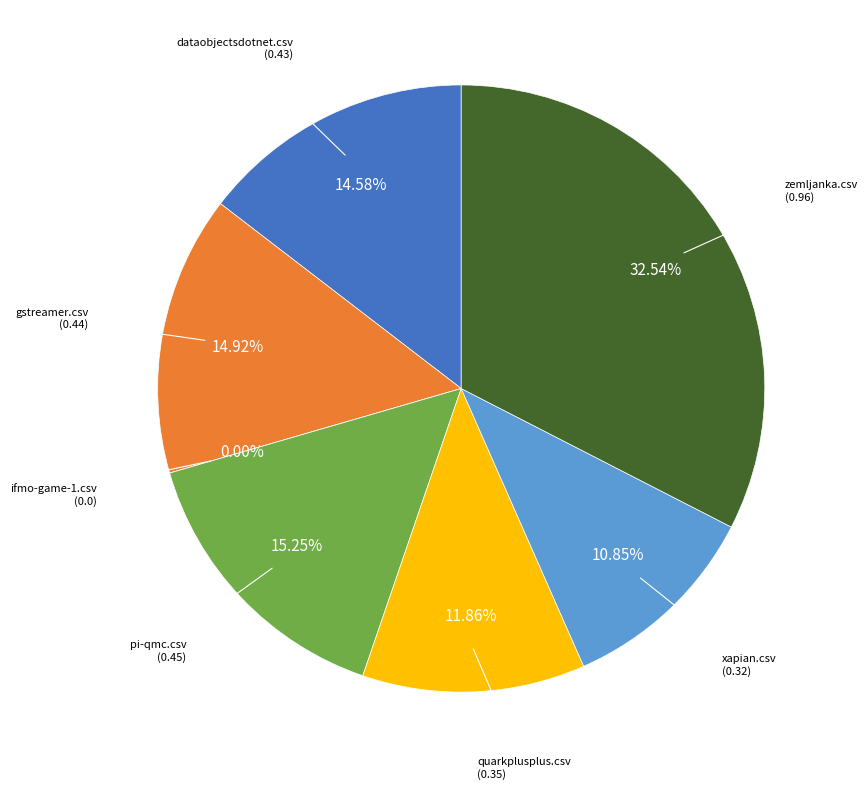

How many segments does this pie chart have?

7